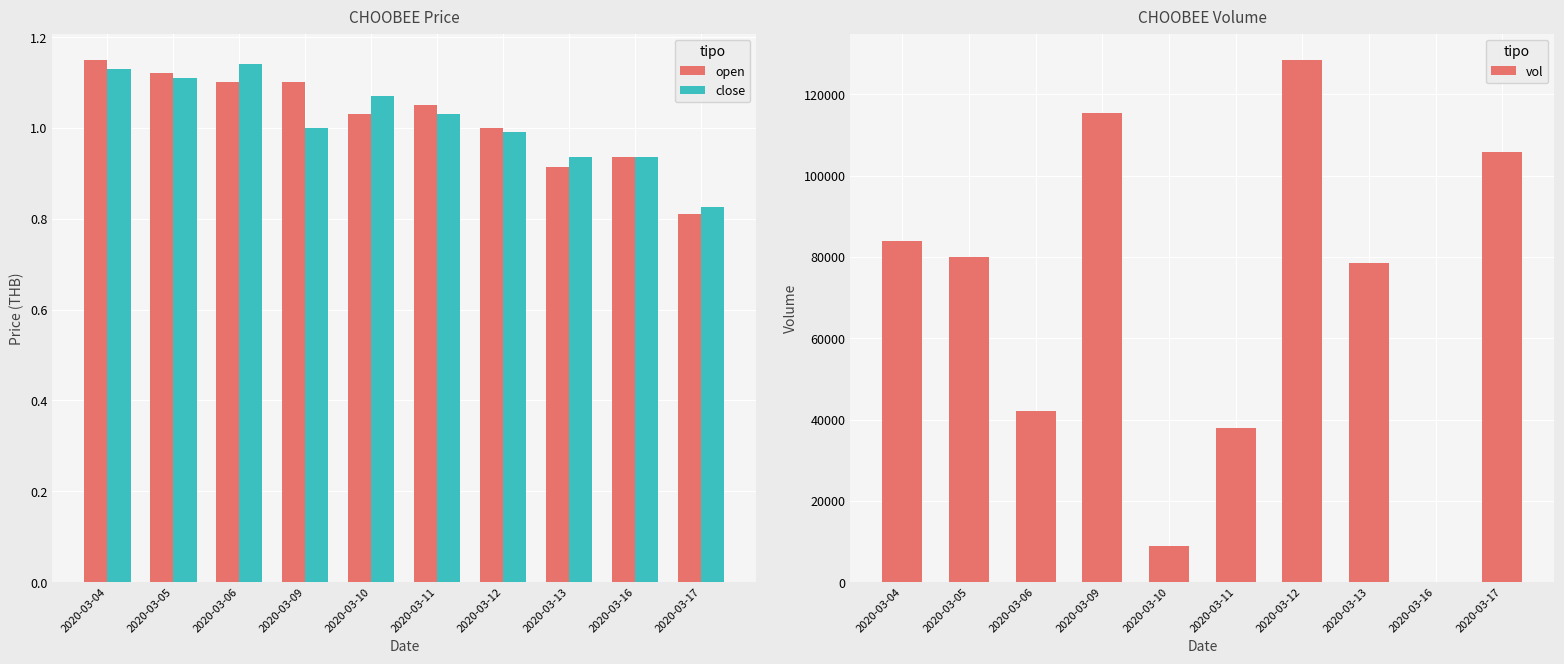

How many bars are there in total?

30